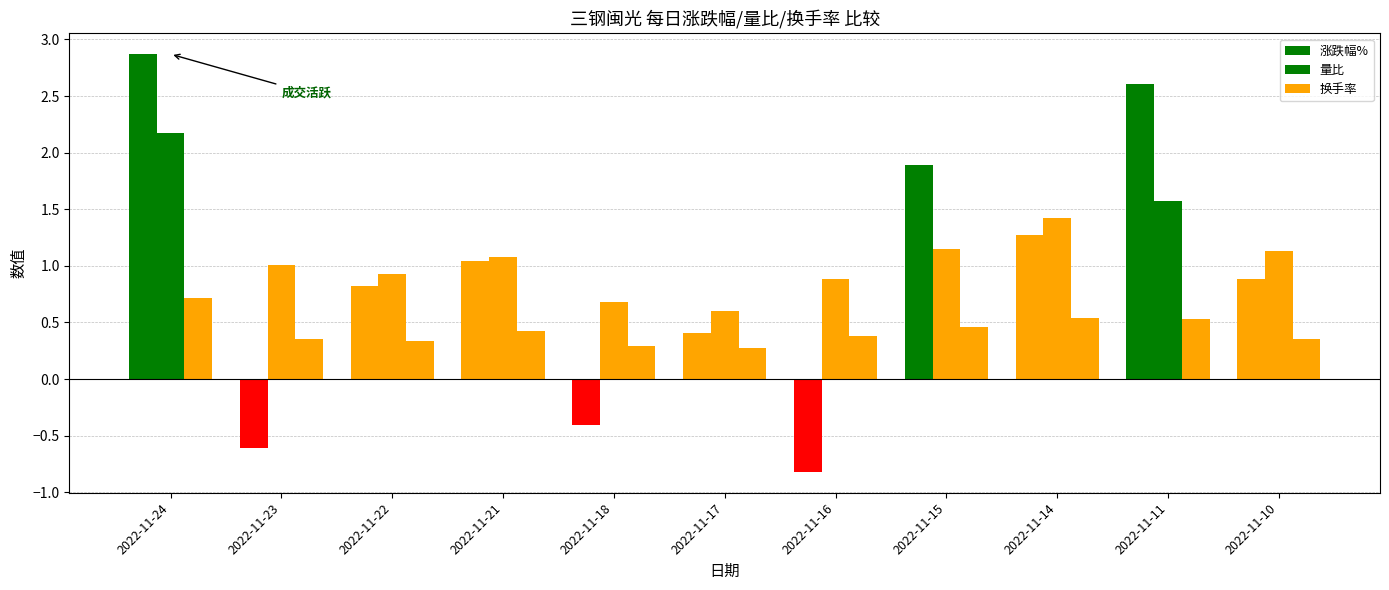

What is the sum of the 涨跌幅% values at 2022-11-11 and 2022-11-18?

2.2